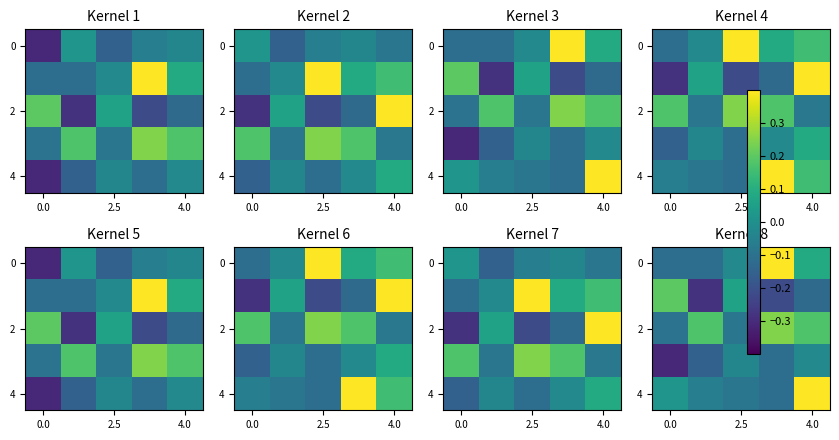

What is the total value across all series at 2.5?

-0.2